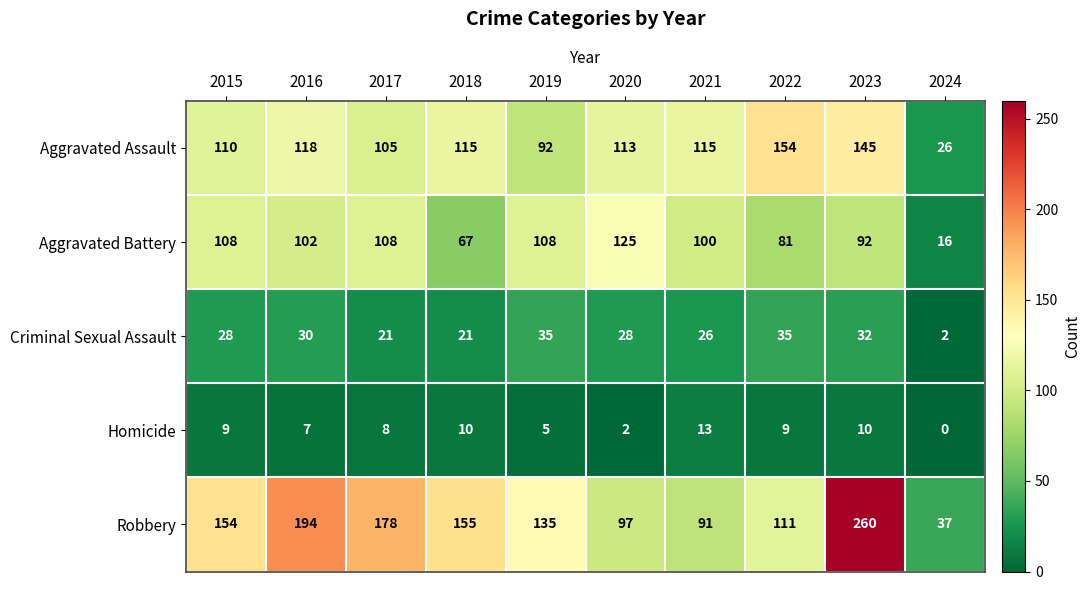

Rank the series at 2016 from highest to lowest value.

Robbery, Aggravated Assault, Aggravated Battery, Criminal Sexual Assault, Homicide